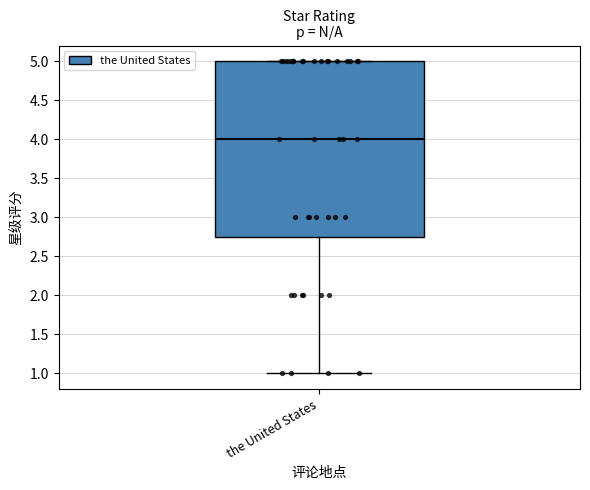

Where is the upper edge of the box for the United States on the y-axis? The values are not printed on the chart, so give them approximately, as read against the axis.

5.00